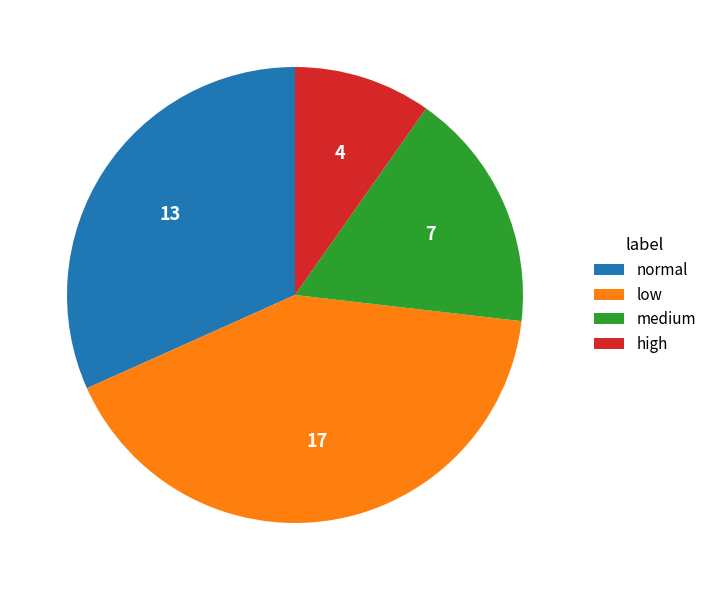

Combined, do medium and normal account for over 50%?

No